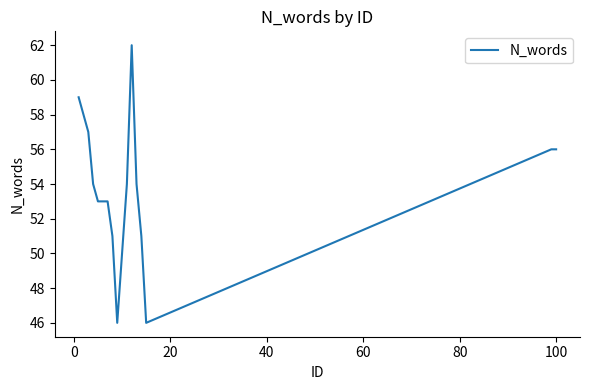

What is the greatest value displayed?

62